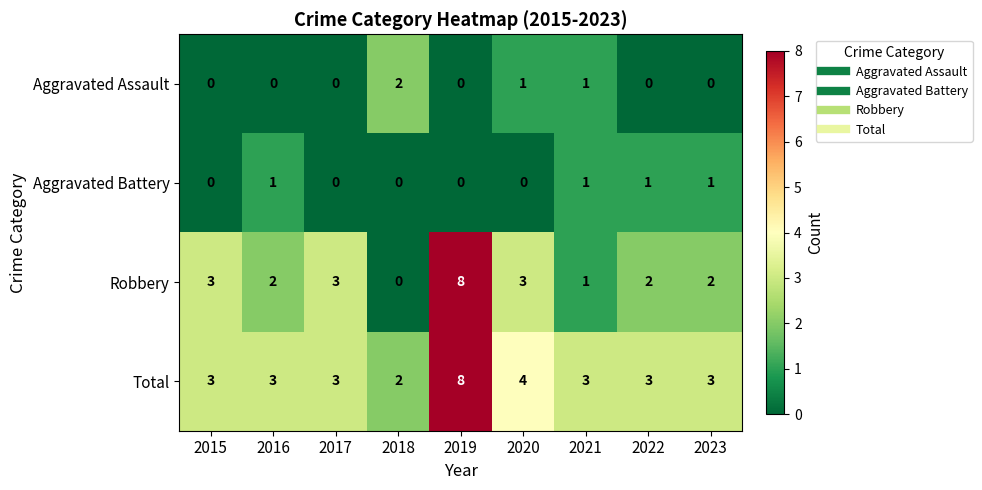

What is the greatest value displayed?

8